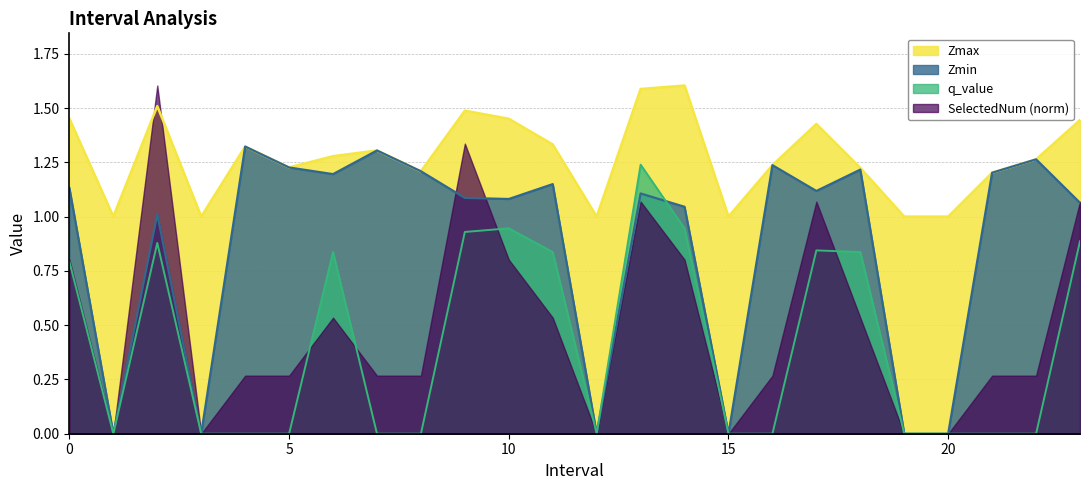

Does the chart have visible grid lines?

Yes